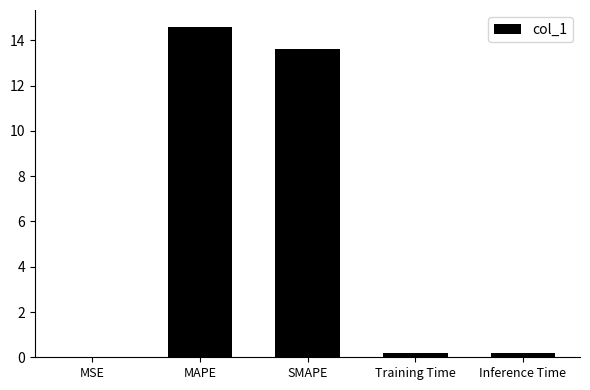

Between MSE and MAPE, which is larger?

MAPE